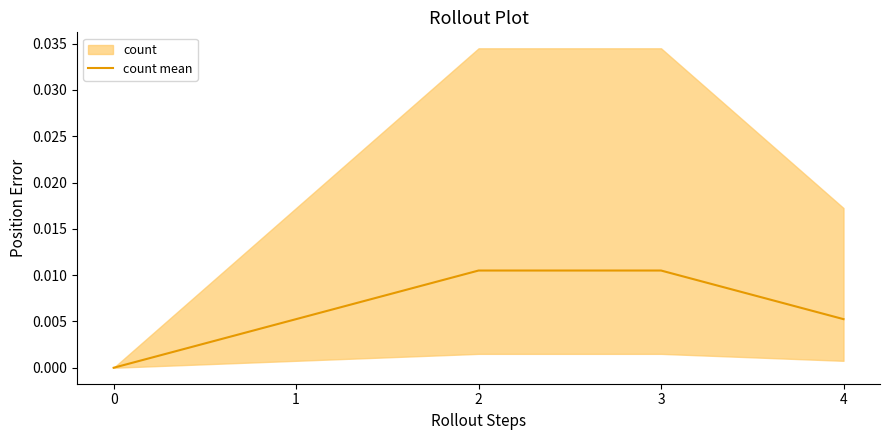

How many lines are shown in the chart?

1